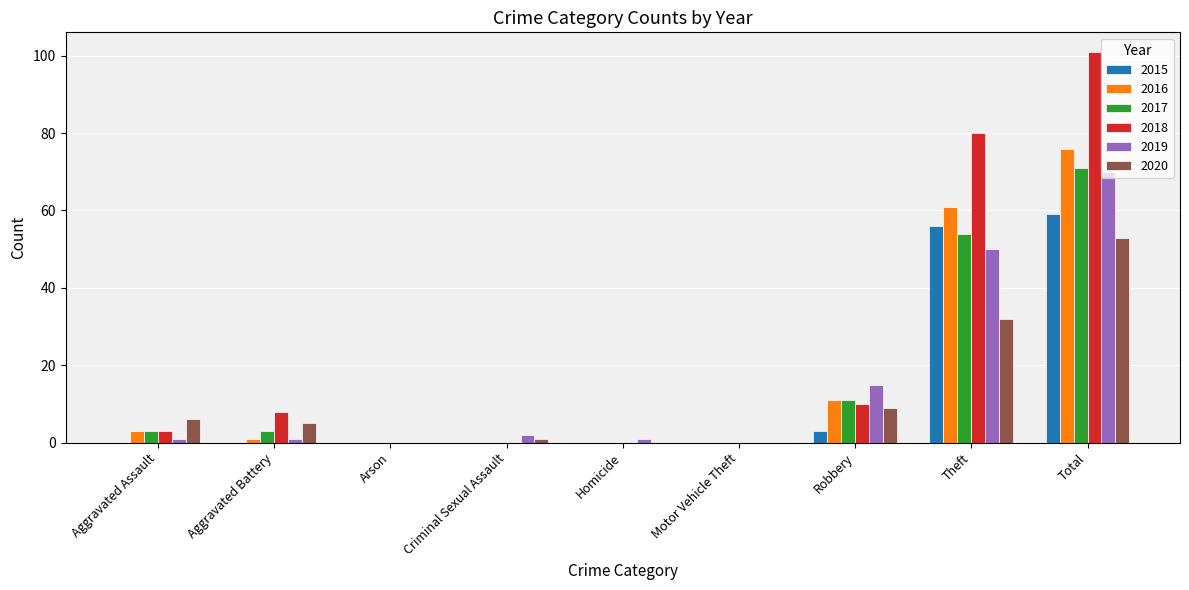

The 2019 series shows 0 at Arson. True or false?

True